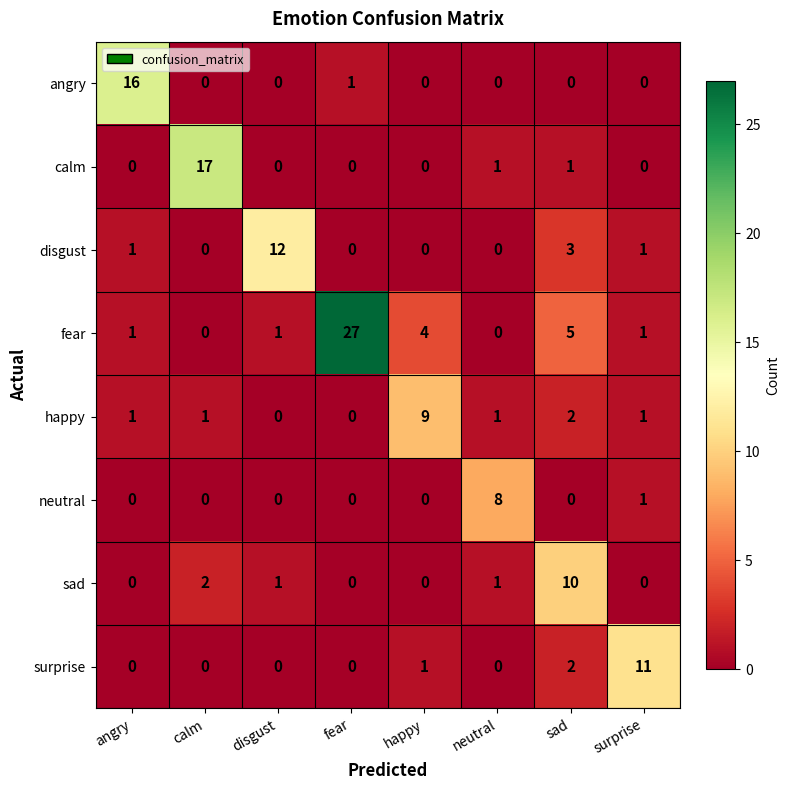

What is the difference between the neutral values at neutral and sad?

8